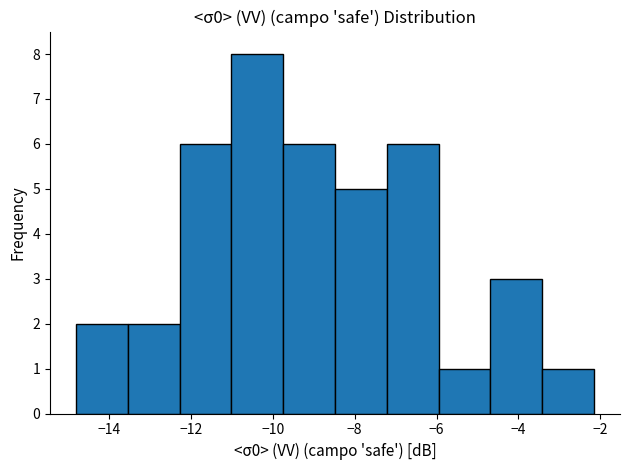

Over which range of the x-axis is the bar tallest?

-11.0 to -9.8